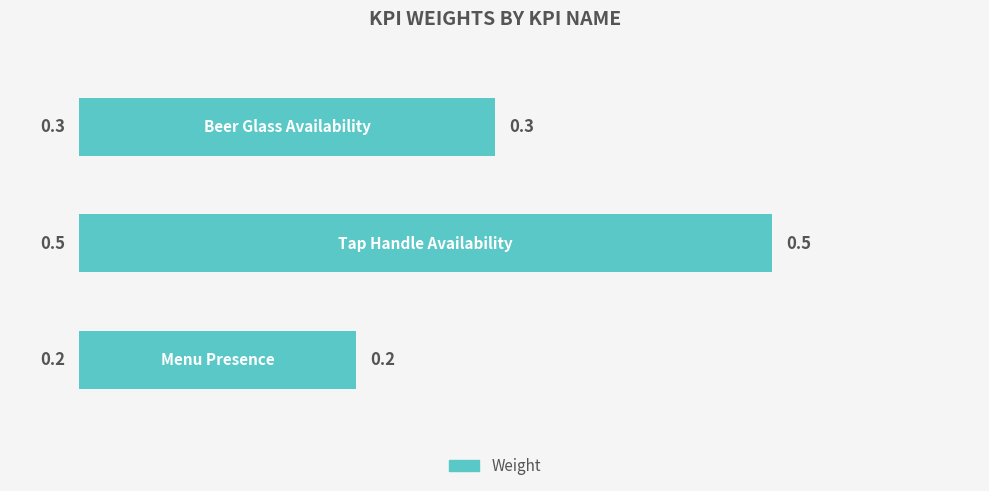

Count the values in the range 0 to 1.

3